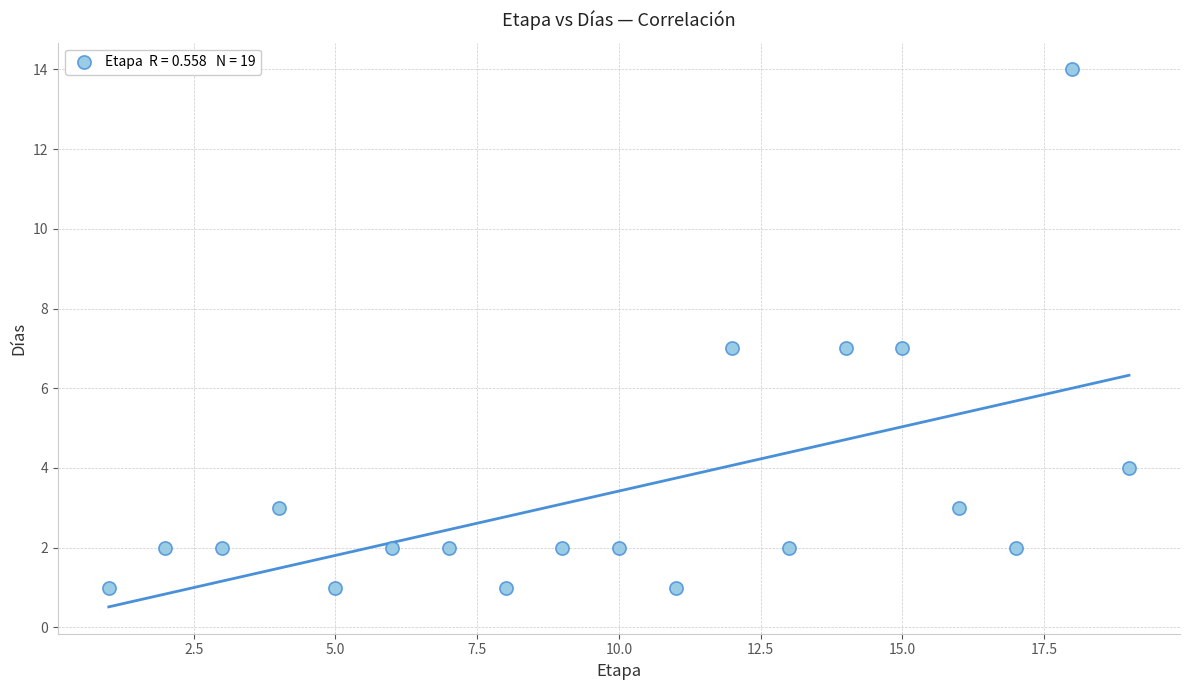

What is the range of X values (max minus min)?

18